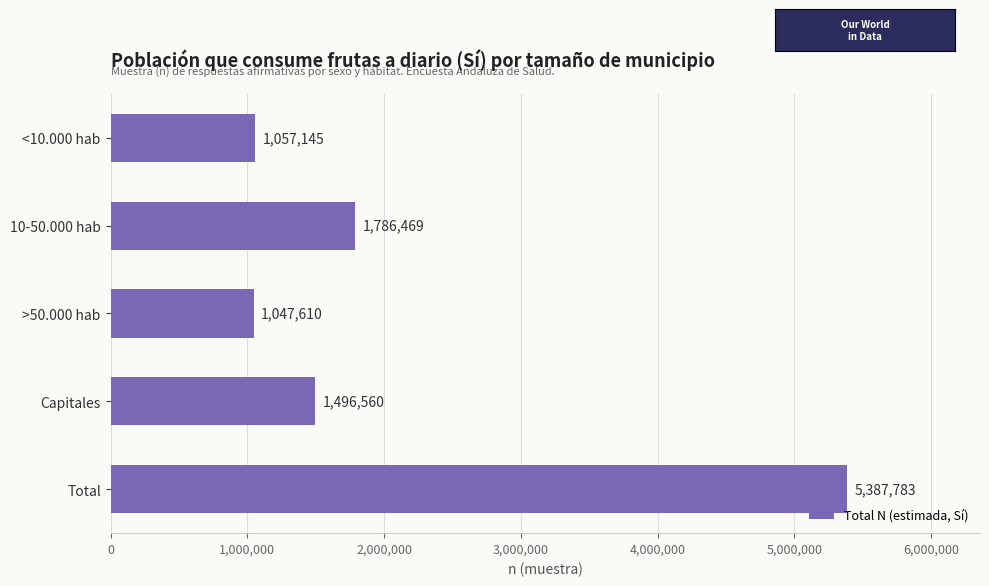

What is the average value?

2155113